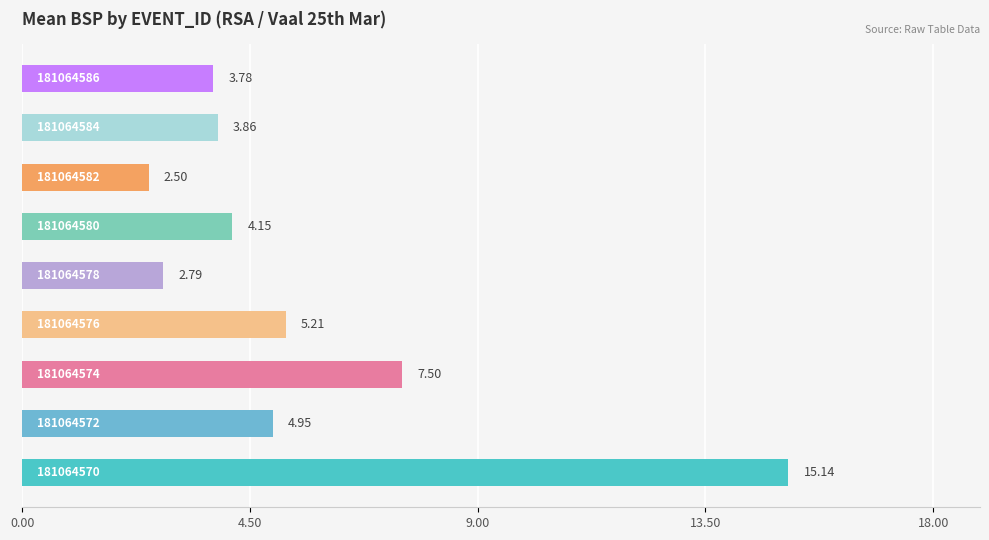

Are the bars horizontal?

Yes